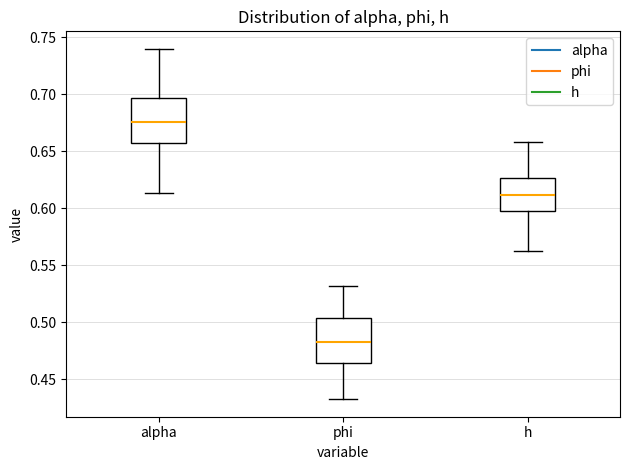

Which box has the highest median line?

alpha